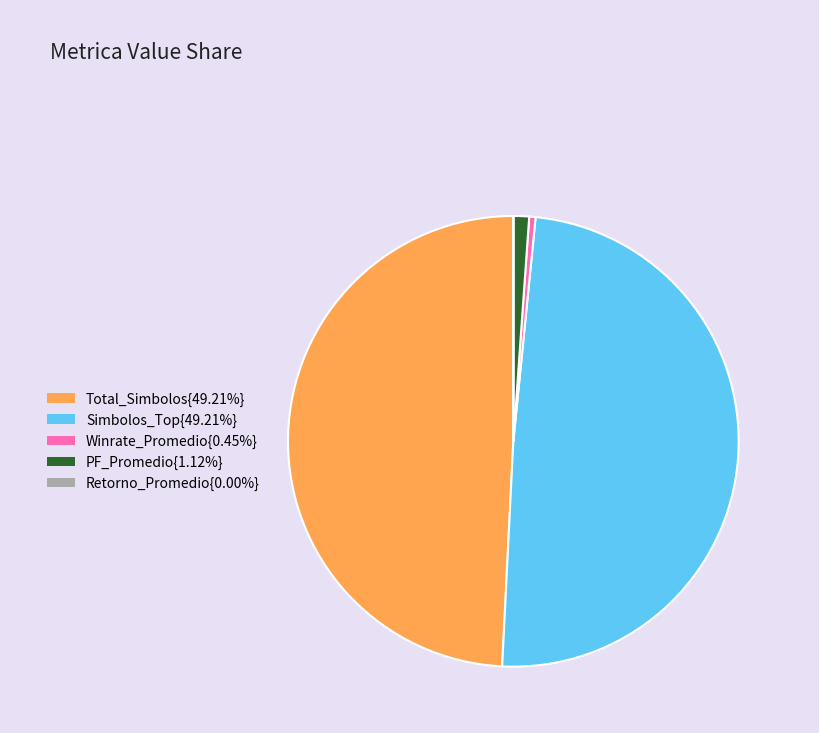

Is there a majority slice in this chart?

No